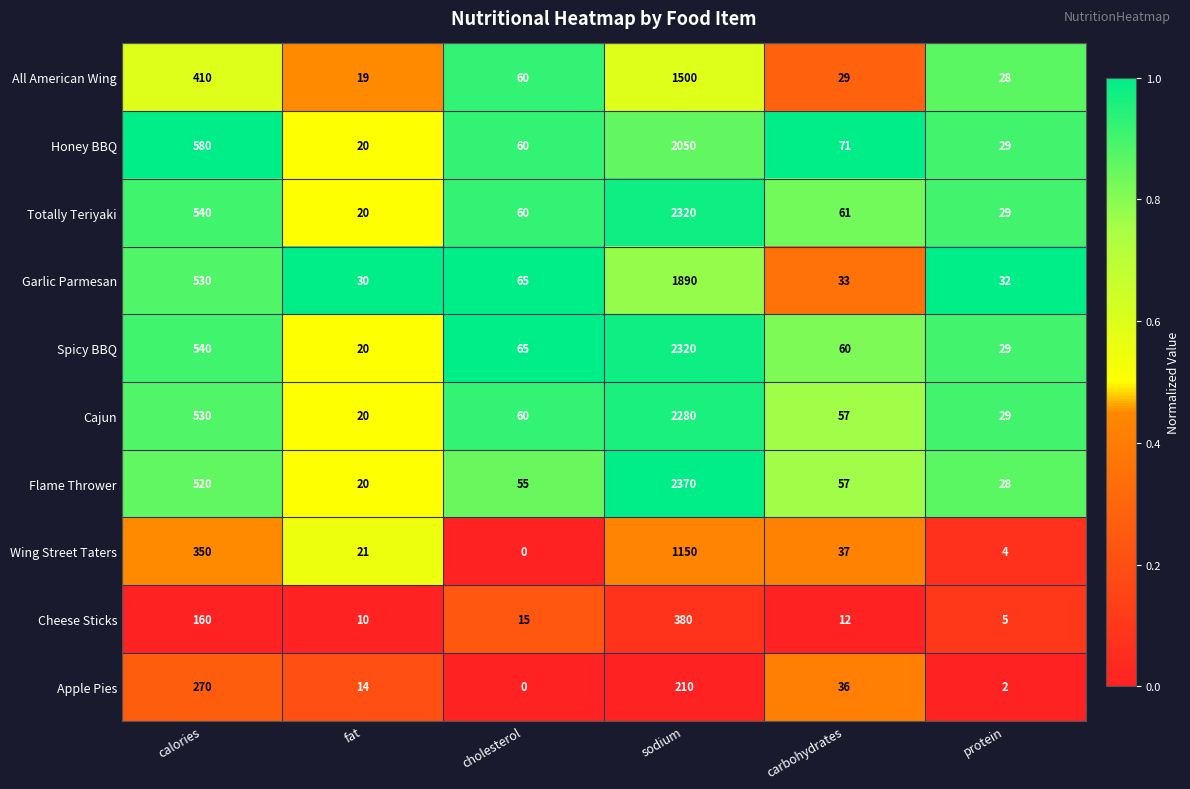

Is the value of Totally Teriyaki at fat greater than the value of Flame Thrower at calories?

No